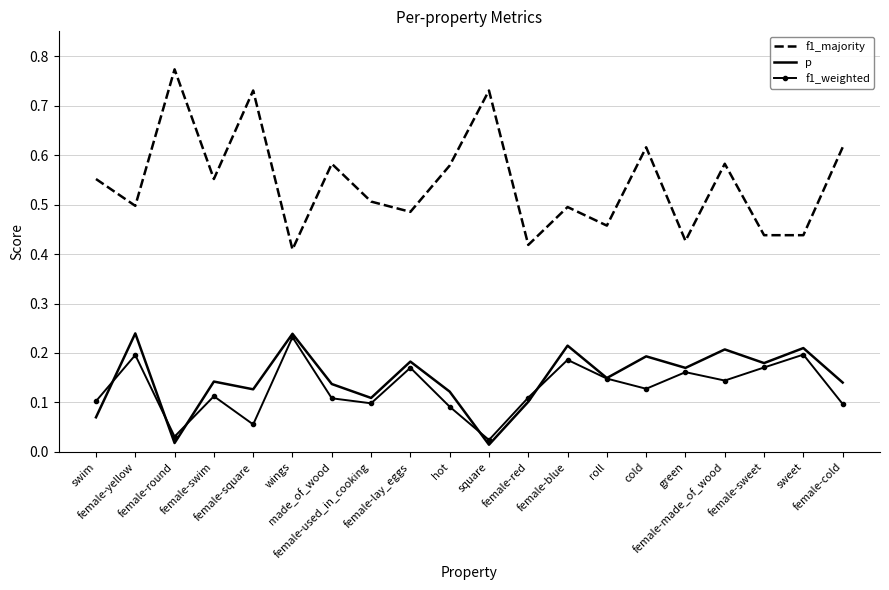

True or false: f1_majority and p intersect in this chart.

False